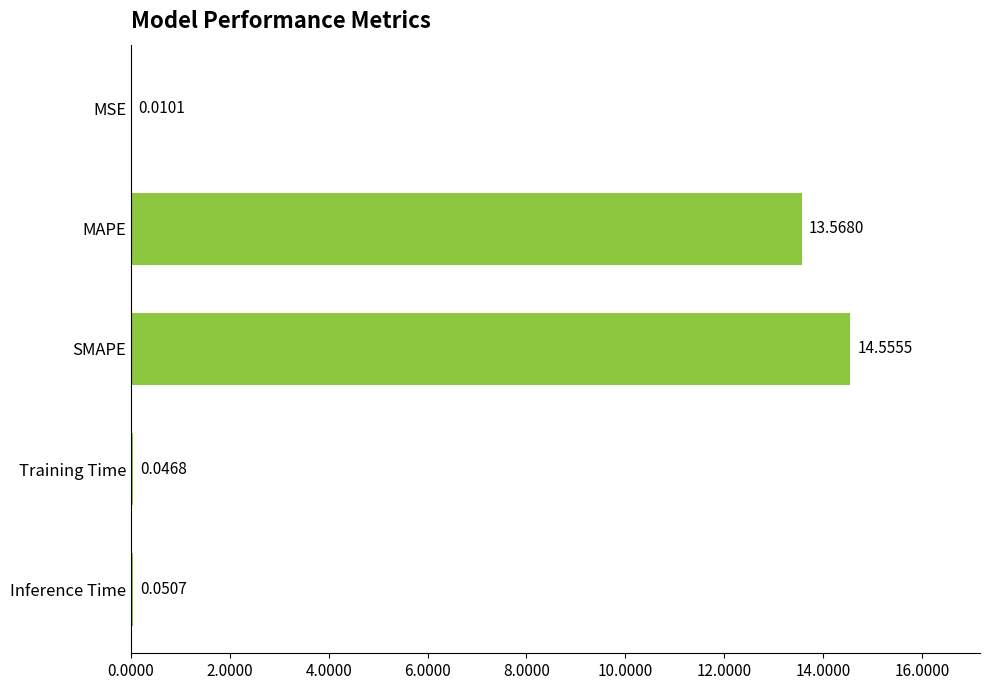

Which label corresponds to the largest value in the chart?

SMAPE